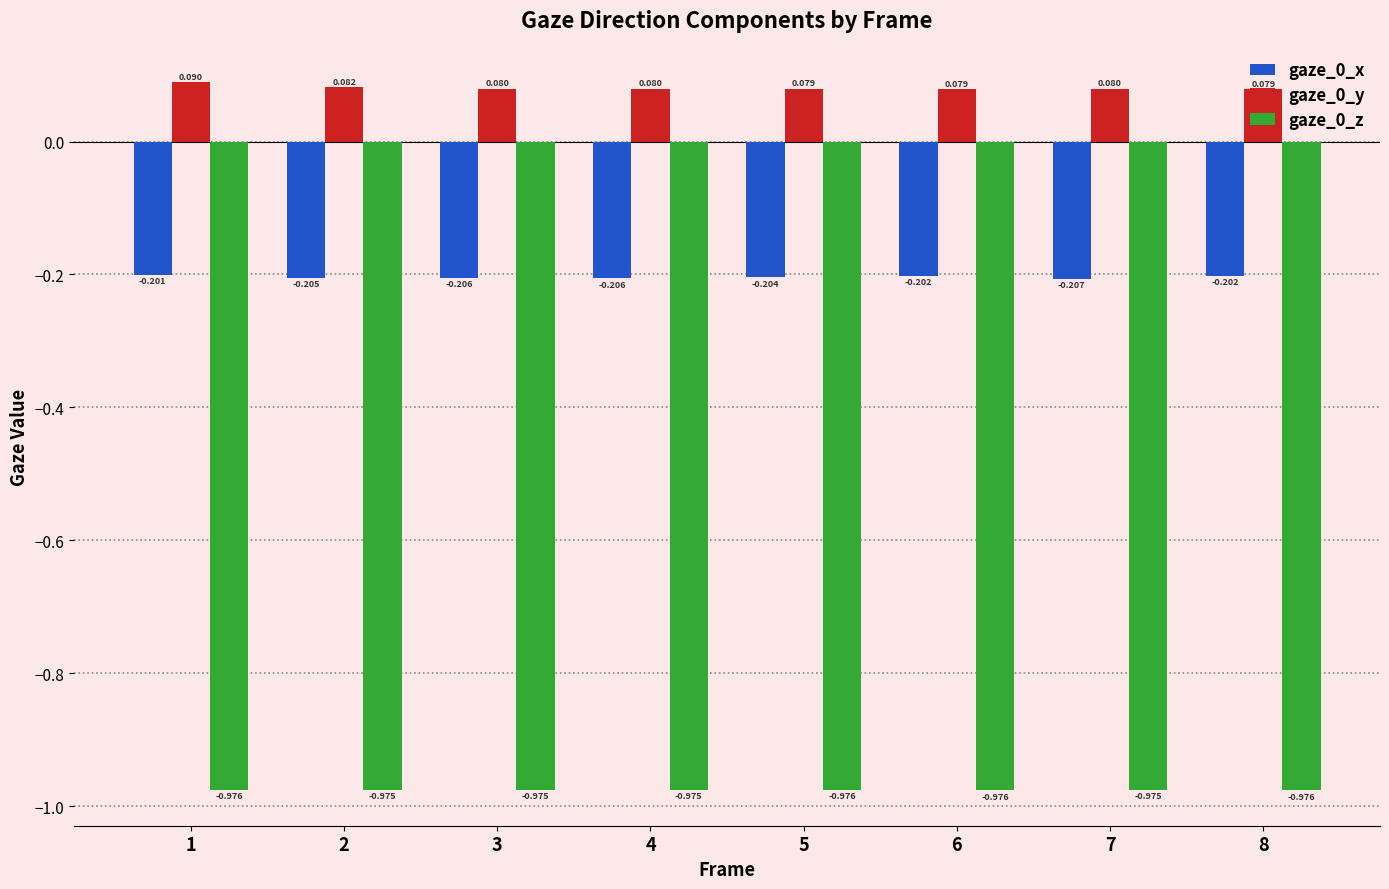

Count the number of data series in this chart.

3